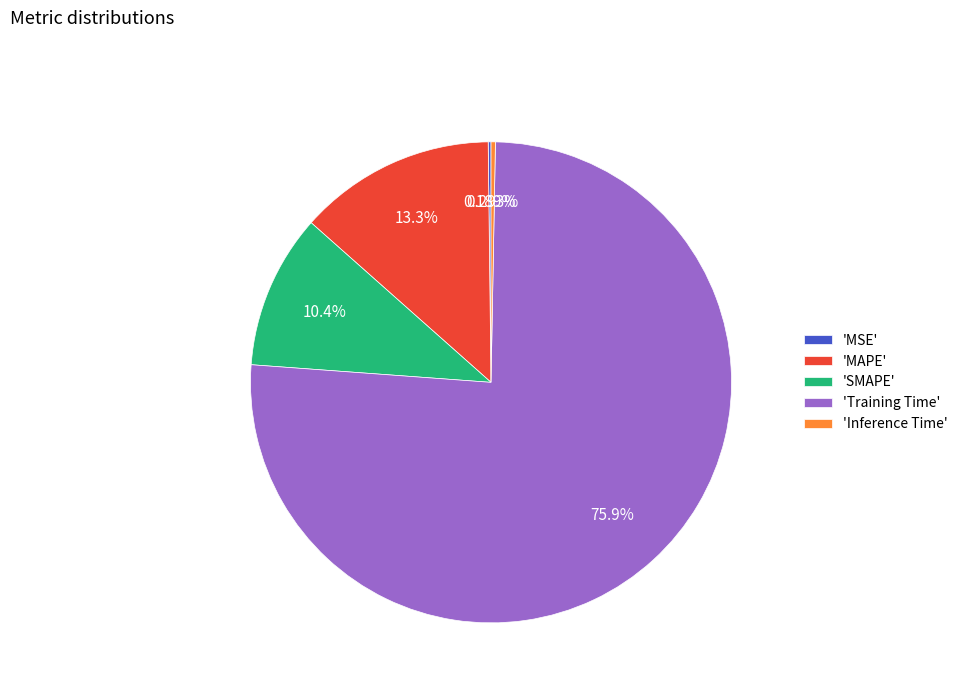

Which slice is the largest?

'Training Time'